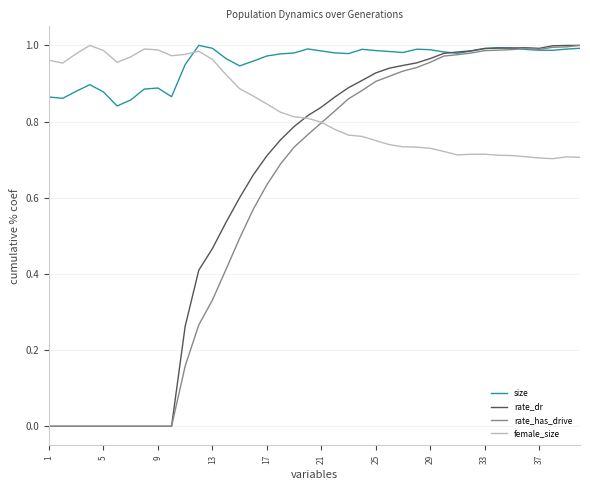

Which series has the largest total across all categories?

size